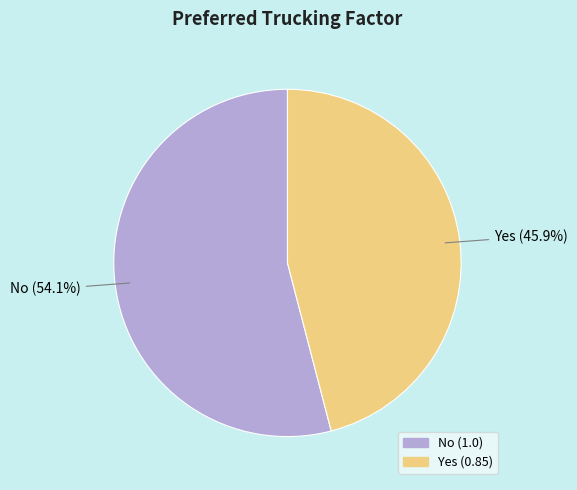

Does Yes account for over 50% of the chart?

No